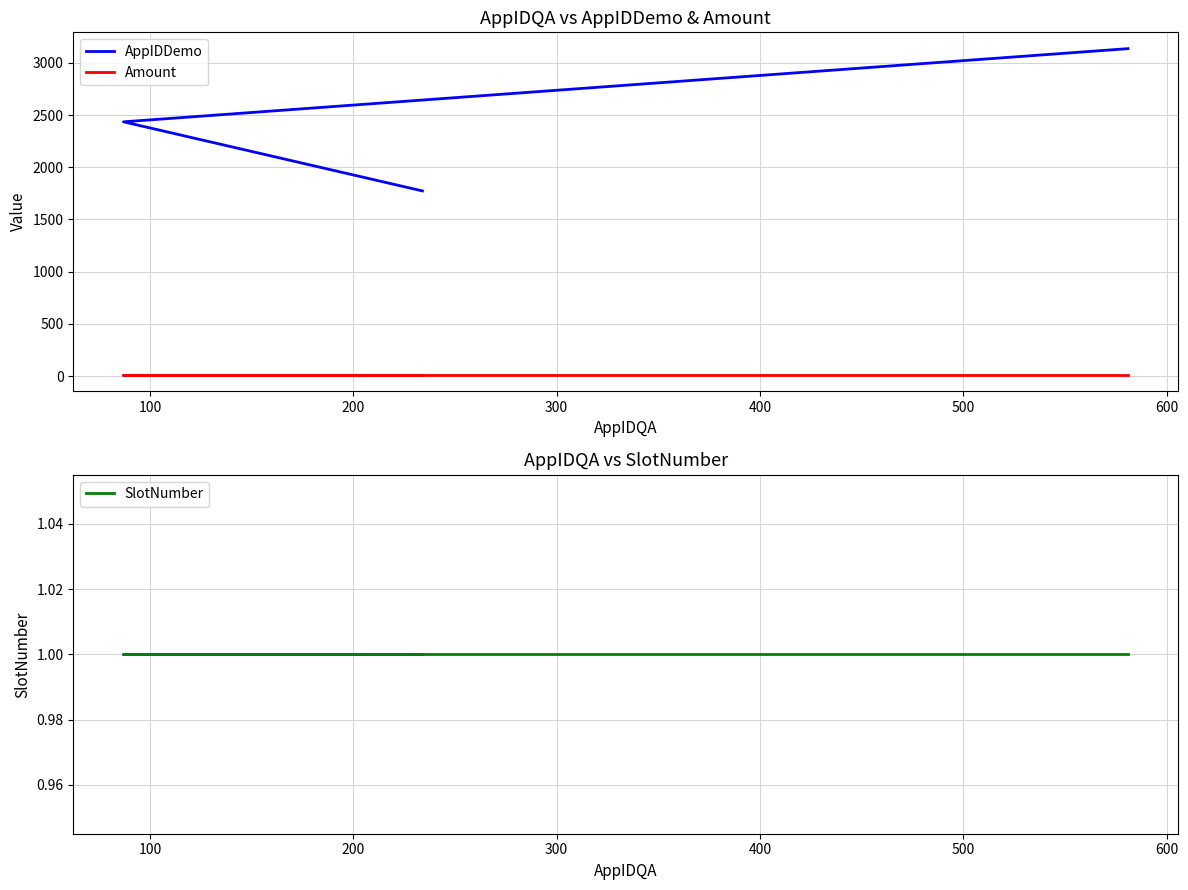

At 200, list the series in order from smallest to largest.

SlotNumber, Amount, AppIDDemo